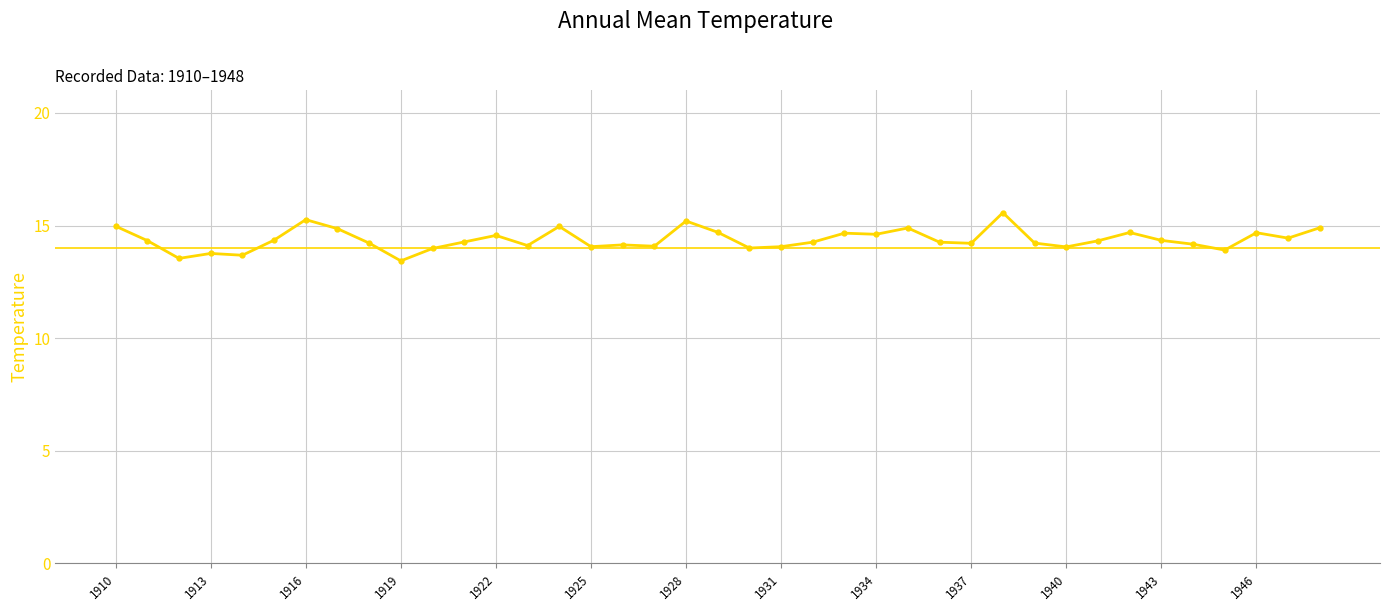

What is the sum of all values?

560.7